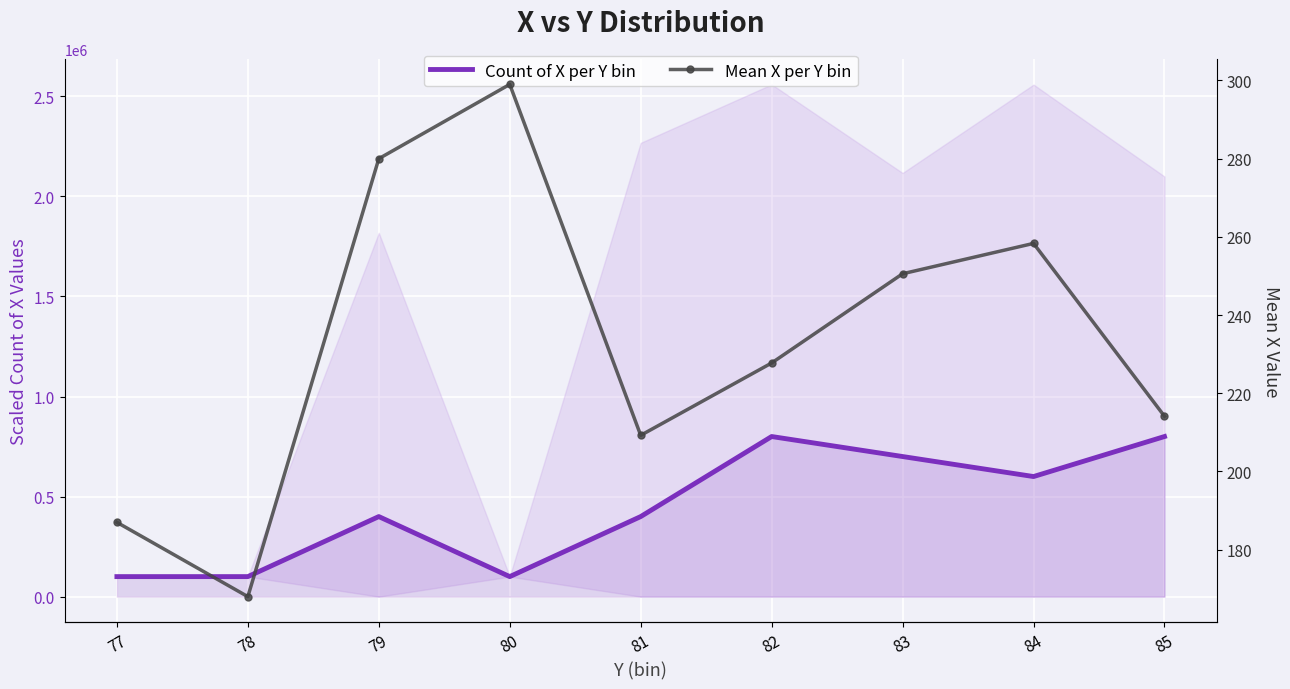

At which label does Count of X per Y bin reach its minimum?

77